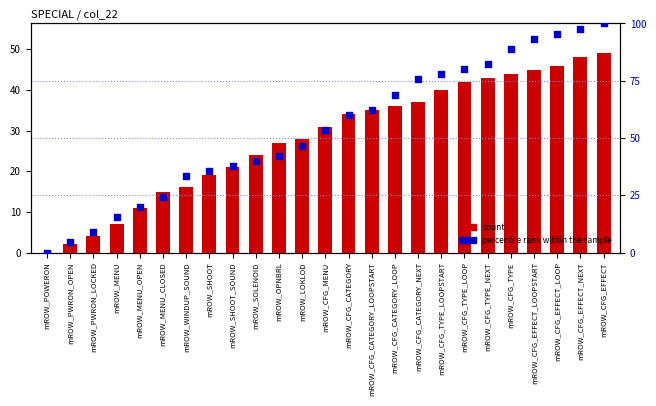

What are all the series names shown in the legend?

count, percentile rank within the sample